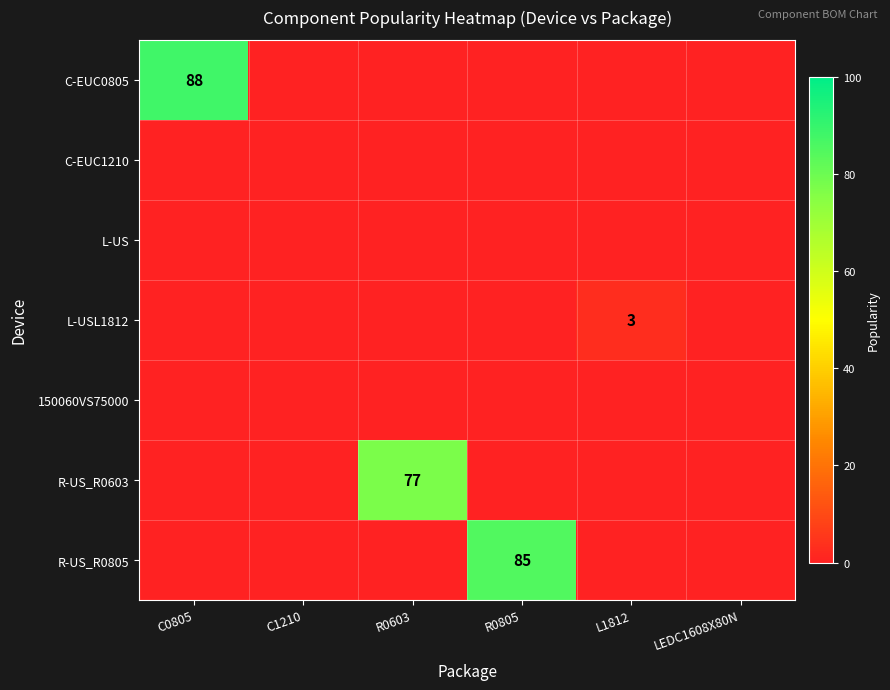

Count the number of data series in this chart.

7